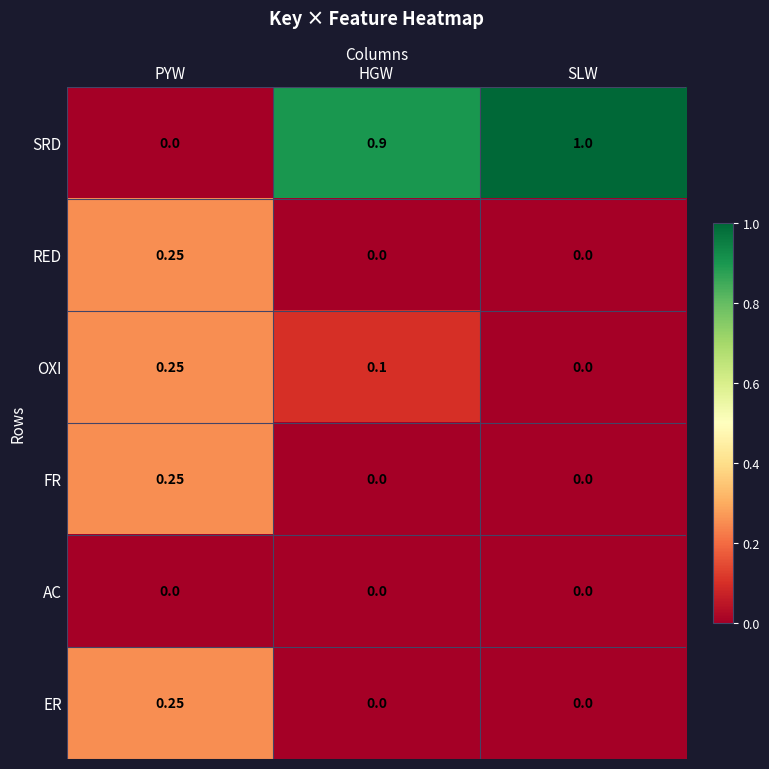

How many series are shown in this chart?

6